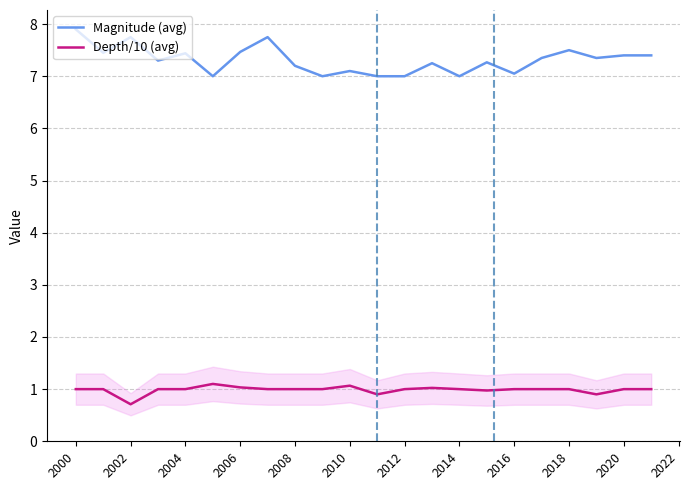

What is the maximum value for Magnitude (avg)?

7.9